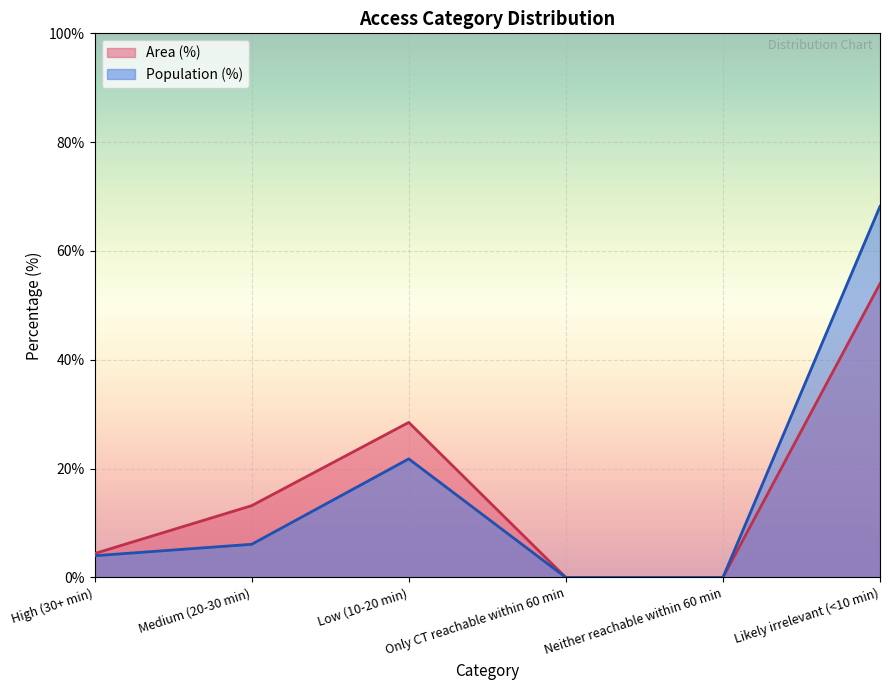

At how many categories does at least one series exceed 51?

1